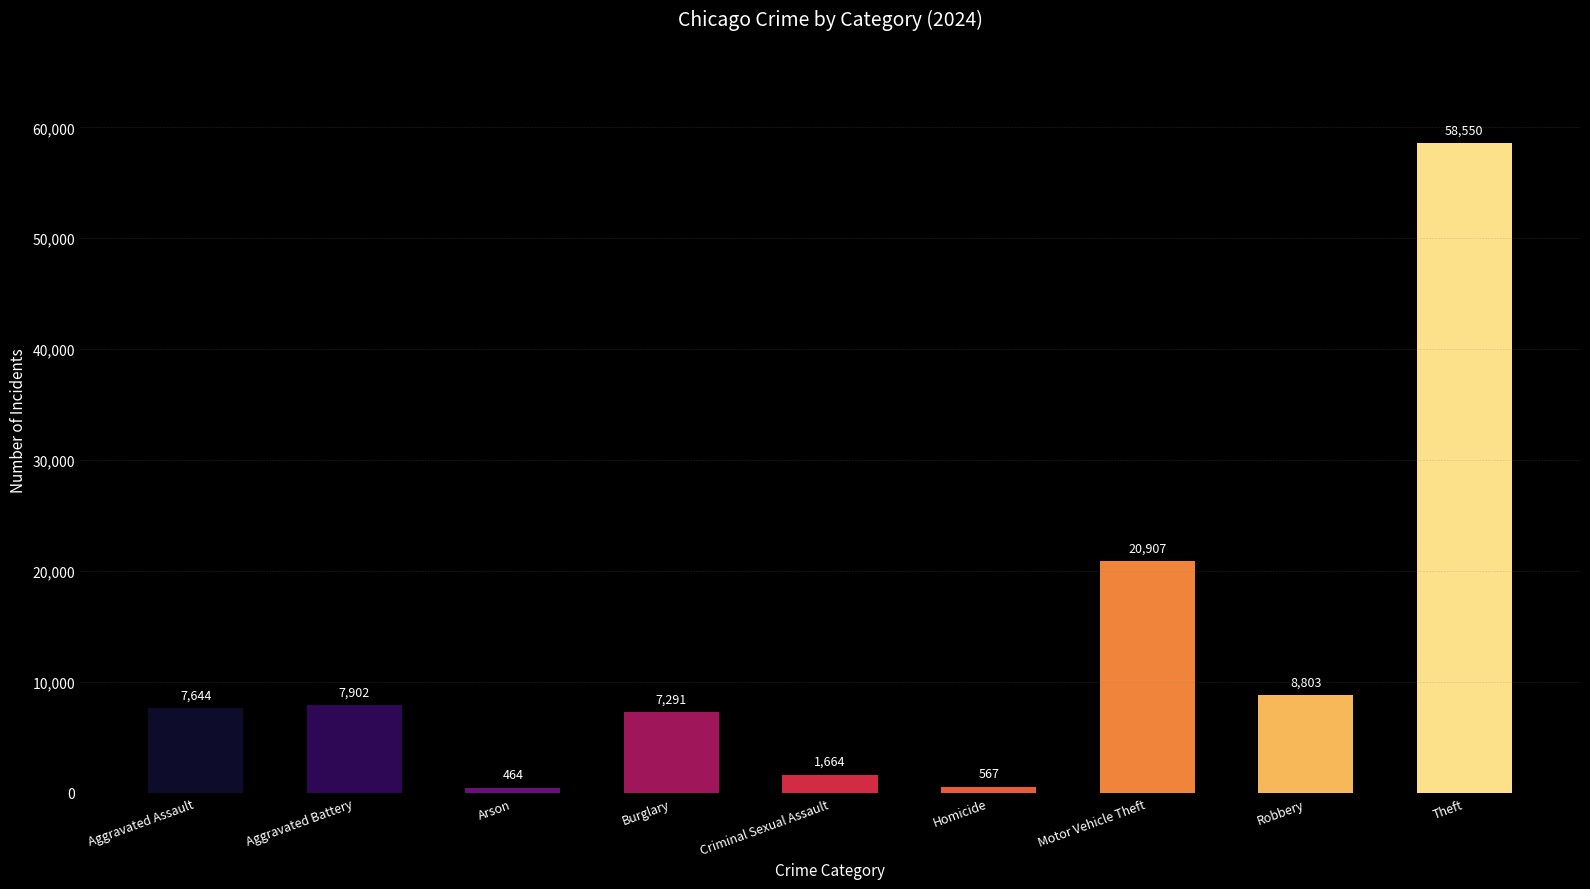

How many data points does each series have?

9